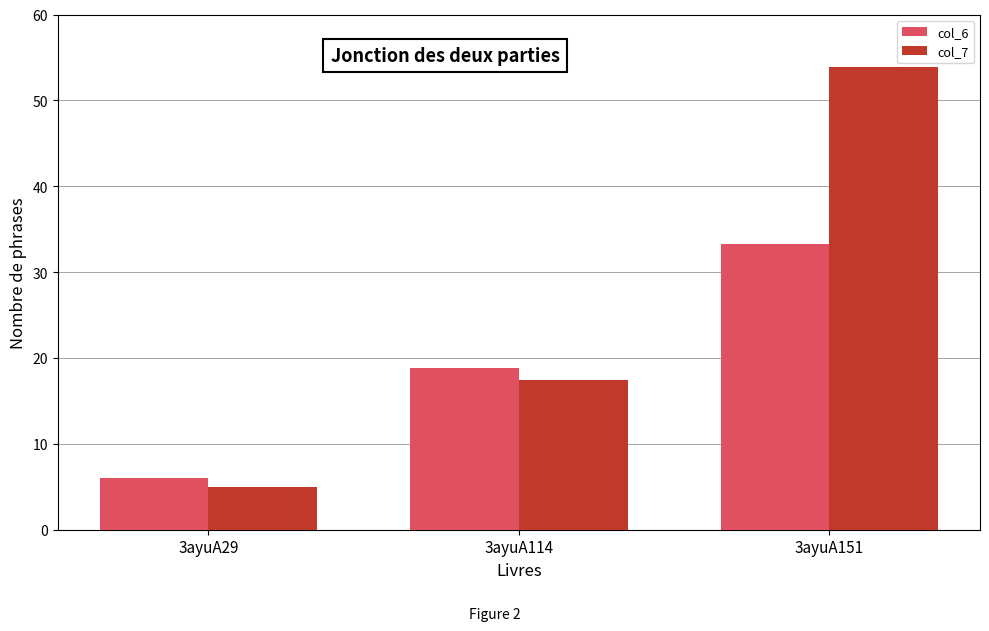

At which category is the sum across all series the highest?

3ayuA151